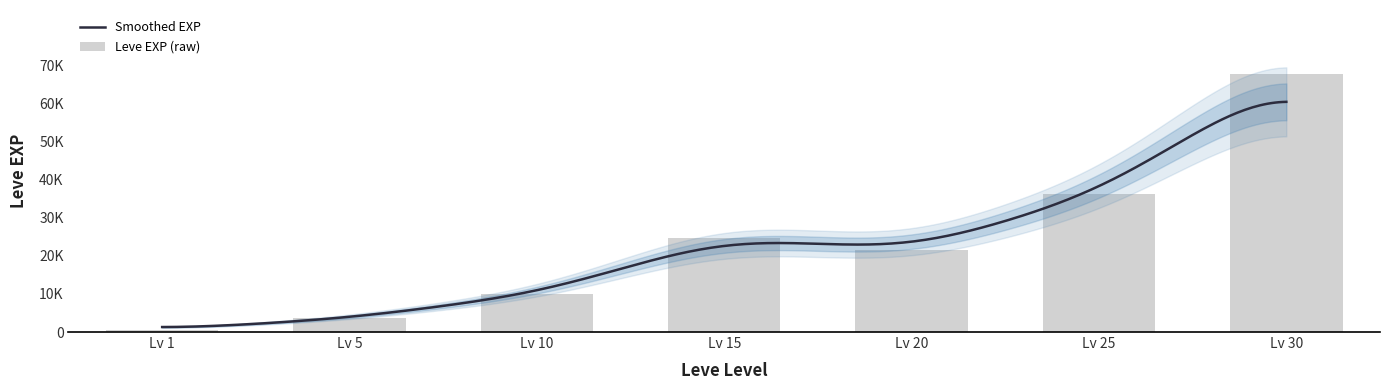

What is the sum of the values at Lv 25 and Lv 30?

104120